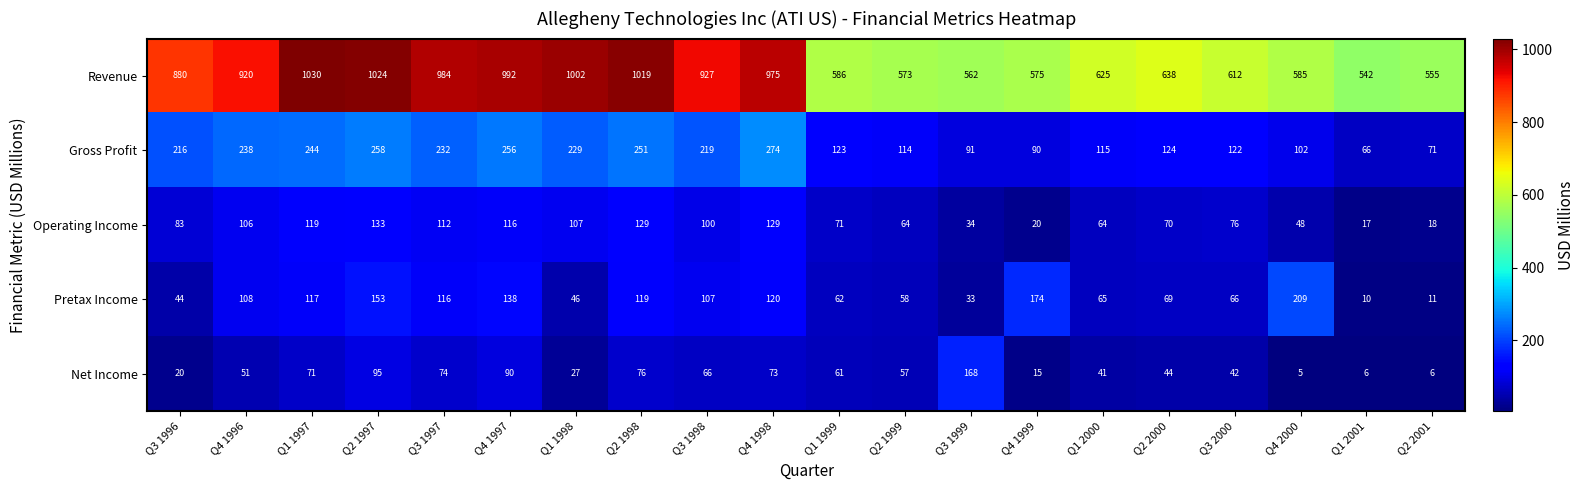

Which series changed the most between Q1 1997 and Q4 1998?

Revenue